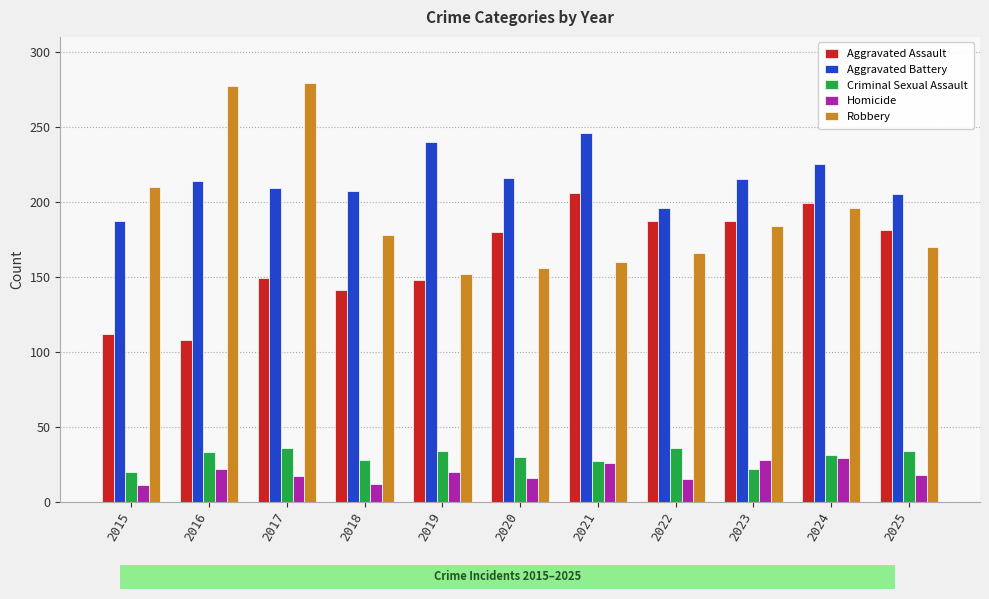

Is the value of Aggravated Battery at 2025 greater than the value of Criminal Sexual Assault at 2015?

Yes